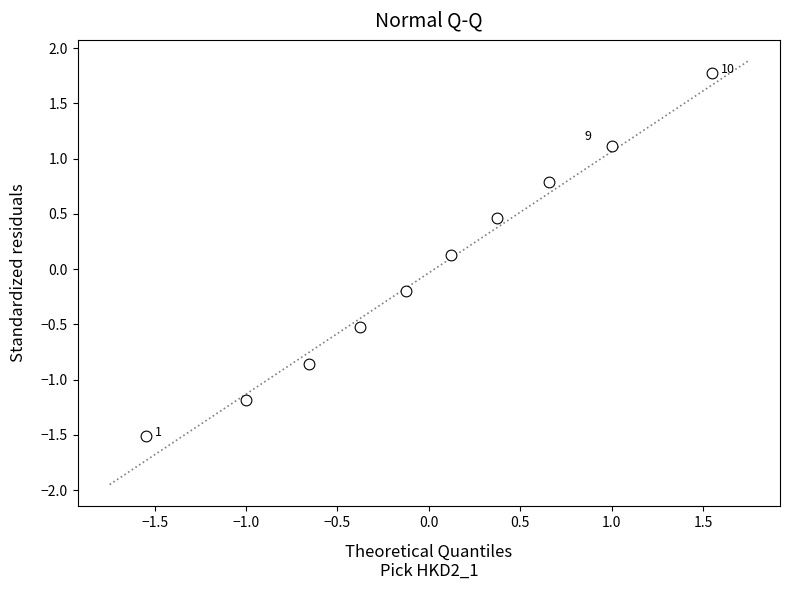

What is the range of Y values (max minus min)?

3.3